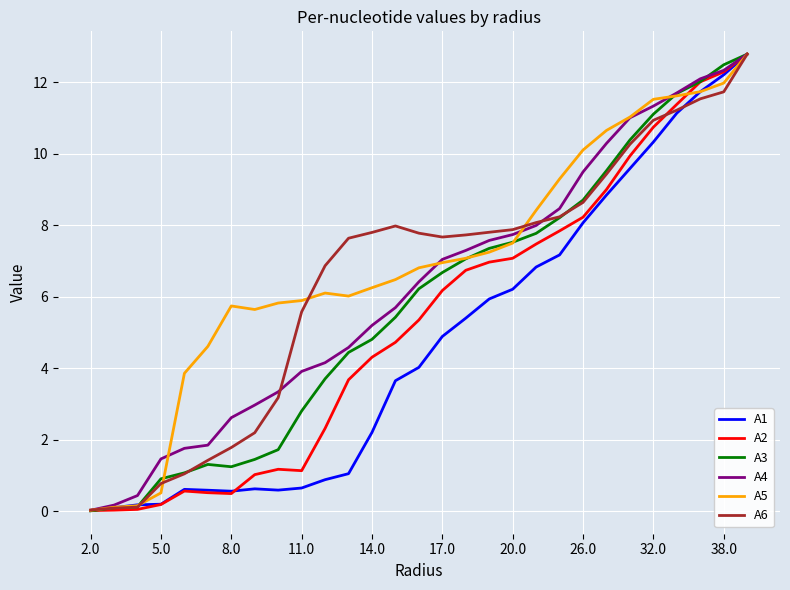

Which series has the largest total across all categories?

A5